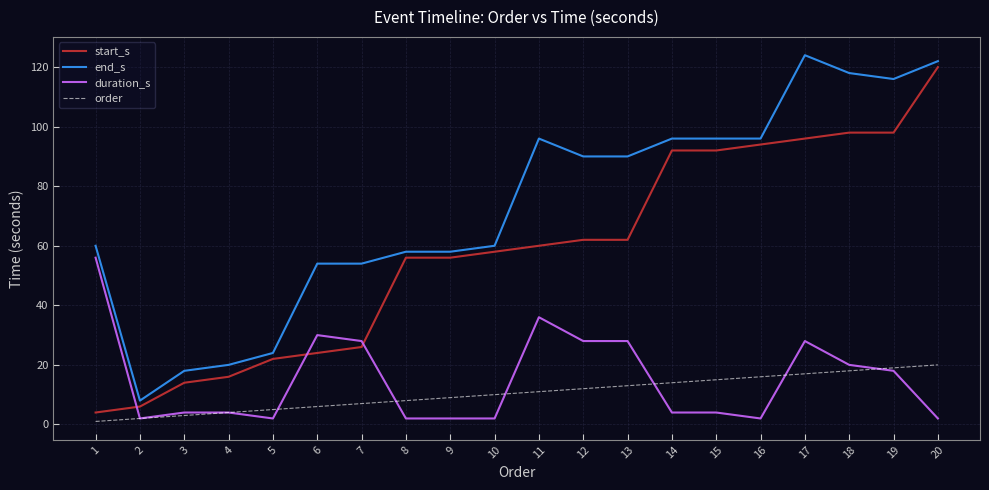

True or false: duration_s and end_s intersect in this chart.

False